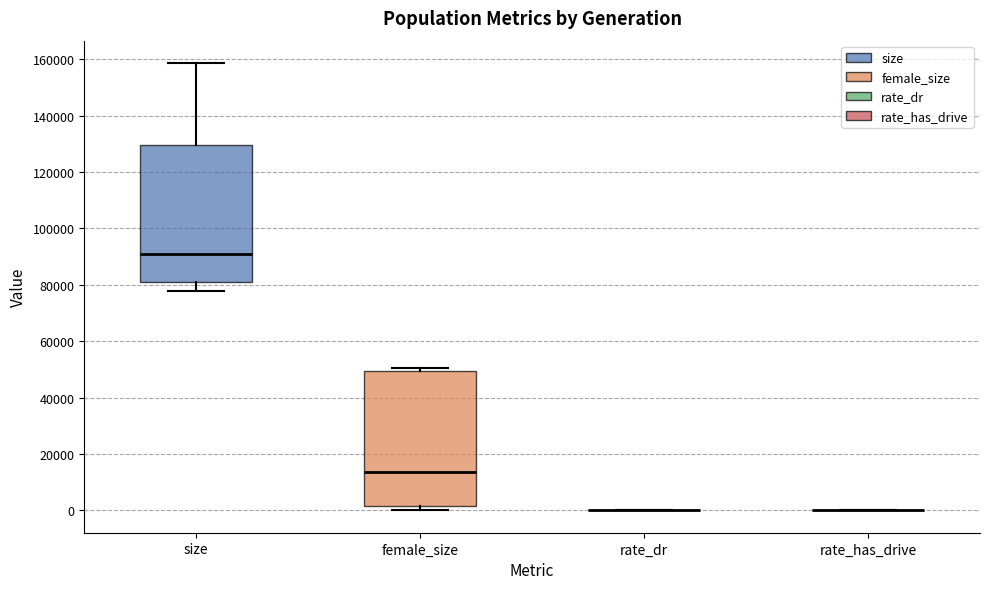

Reading left to right, read every box against the y-axis: the position of its median line, the range the box covers, and the ends of its whiskers. The values are not printed on the chart, so give them approximately, as read against the axis.

size: median 90000, box 80000 to 130000, whiskers 78000 to 158000
female_size: median 14000, box 2000 to 50000, whiskers 0 to 50000 (just above the box's upper edge)
rate_dr: box collapsed to a line at 0, whiskers 0 to 0
rate_has_drive: box collapsed to a line at 0, whiskers 0 to 0